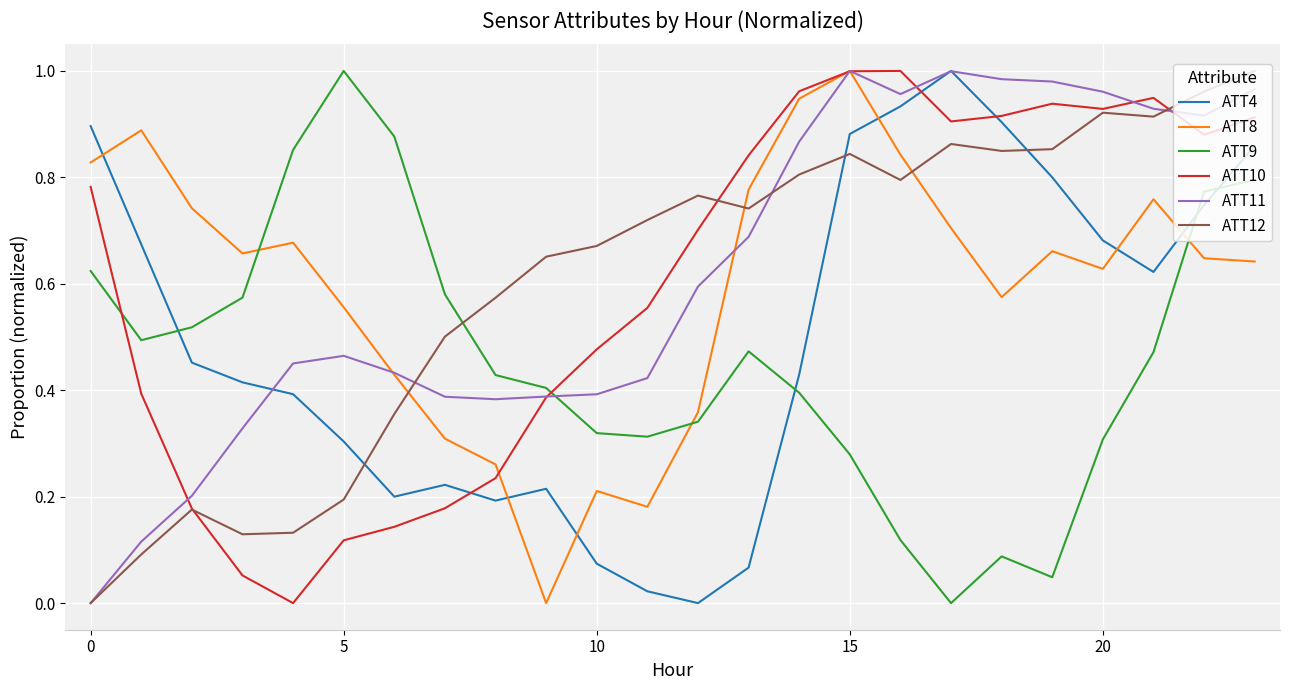

In ATT11, how many points are lower than both neighbors (excluding endpoints)?

3